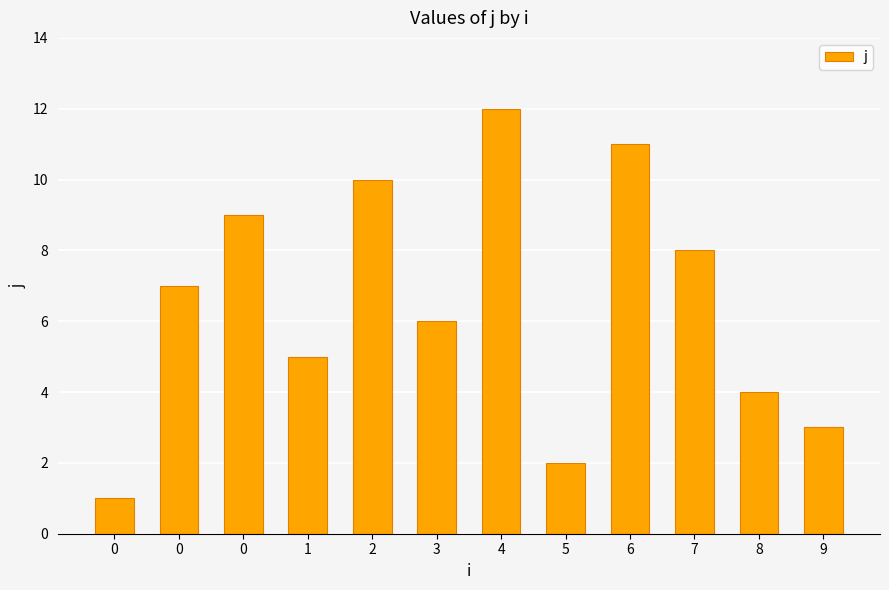

Reading left to right, transcribe all the data shown in this chart.

0=1	0=7	0=9	1=5	2=10	3=6	4=12	5=2	6=11	7=8	8=4	9=3